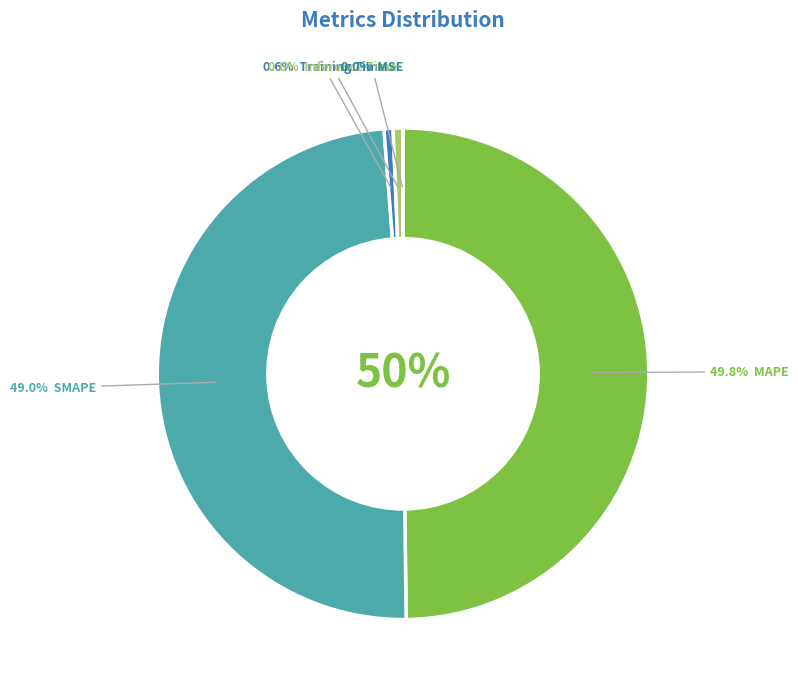

Does MSE represent more than half of the total?

No